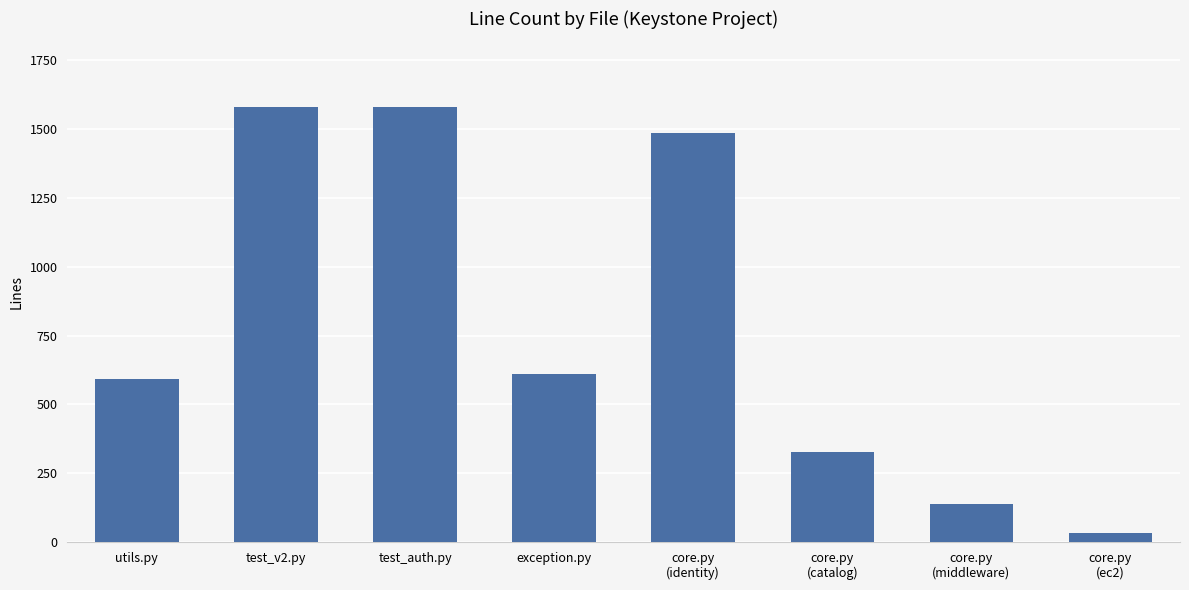

What is the ratio of the value at test_v2.py to the value at core.py
(ec2)?

46.5